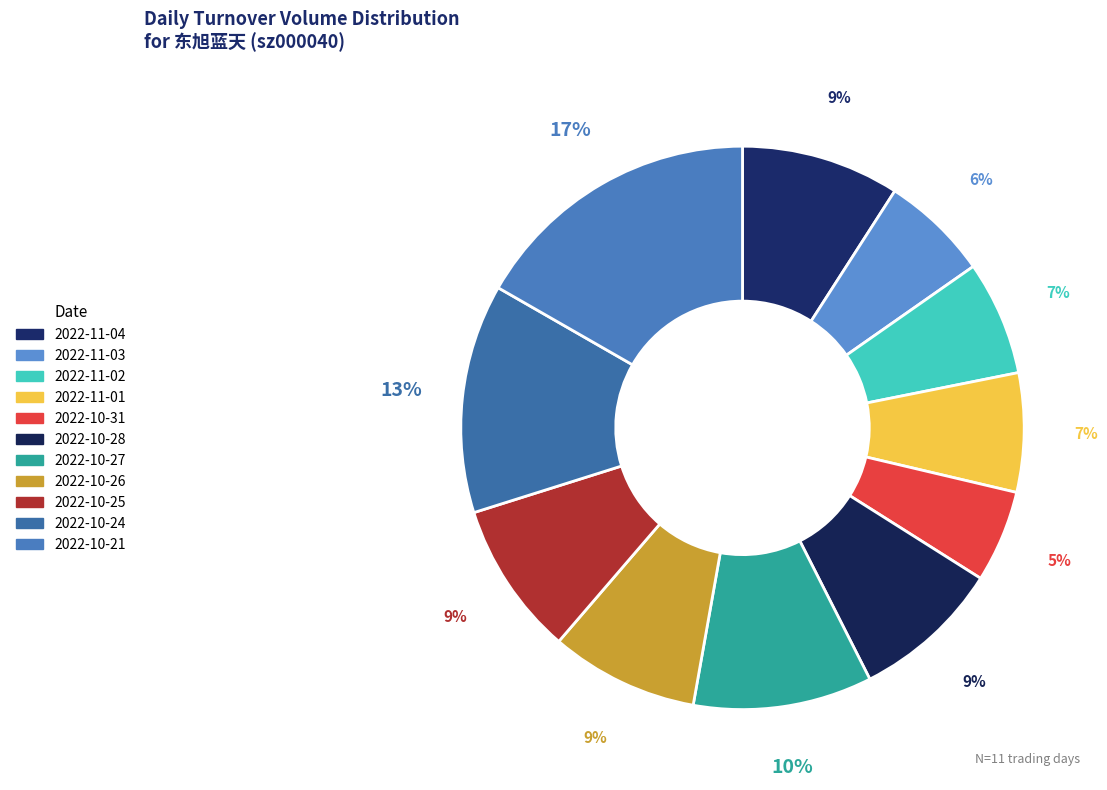

Is 2022-10-31 the majority of the pie?

No